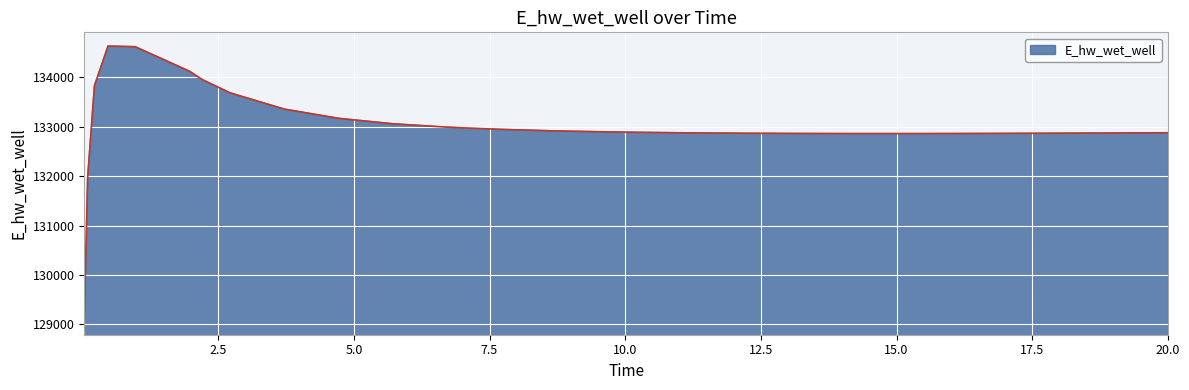

What is the maximum value shown in the chart?

134627.8